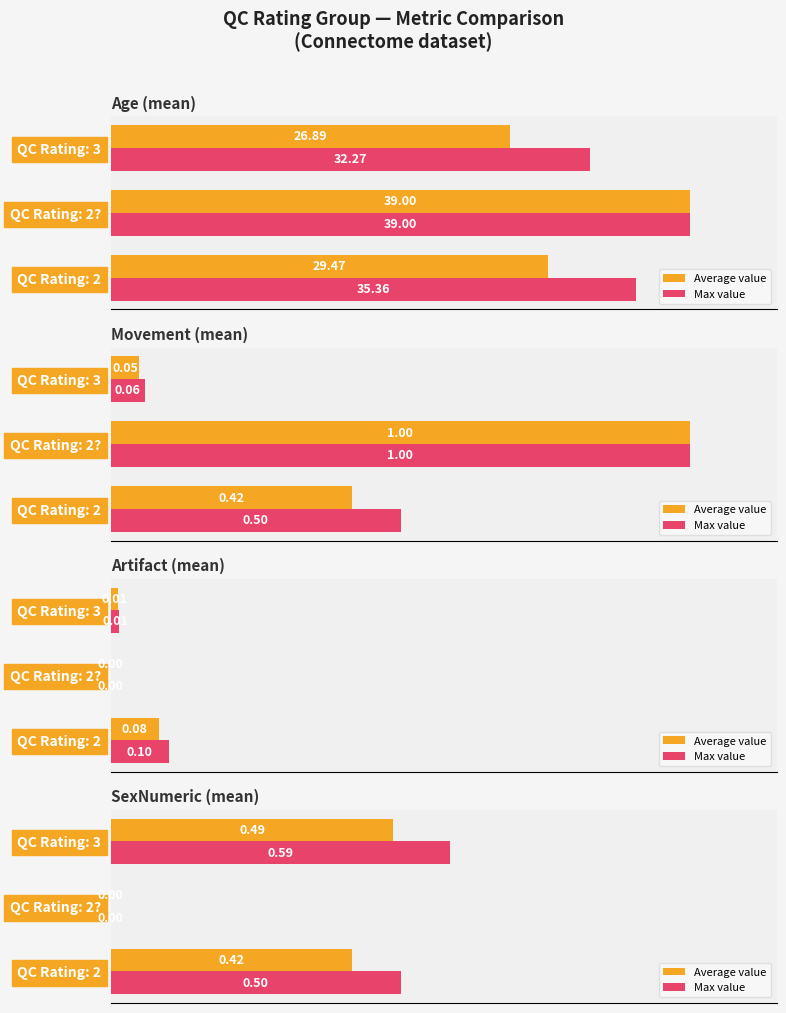

Which series has the largest range (max minus min)?

Max value